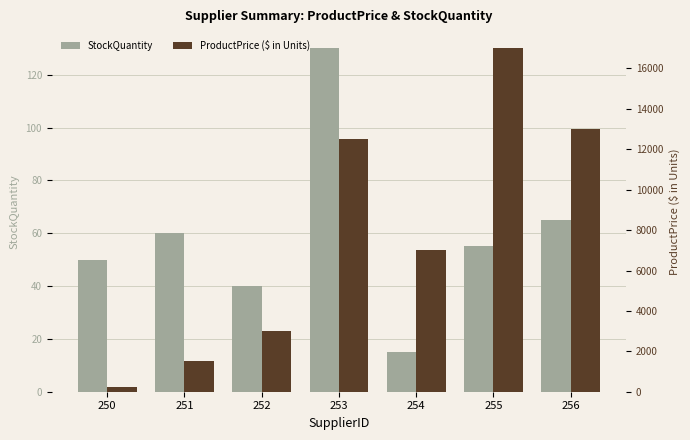

Reading left to right, list all the values displayed in this chart.

StockQuantity: 250=50	251=60	252=40	253=130	254=15	255=55	256=65
ProductPrice ($ in Units): 250=250	251=1500	252=3000	253=12500	254=7000	255=17000	256=13000